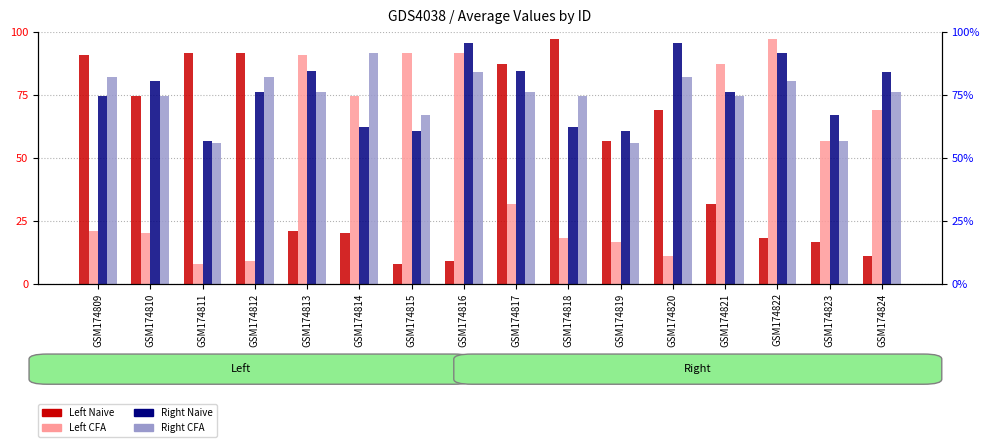

Reading left to right, list all the values displayed in this chart.

Left Naive: 90.9	74.7	91.5	91.7	20.9	20.1	8.0	9.0	87.5	97.4	56.7	69.1	31.8	18.3	16.7	10.8
Left CFA: 20.9	20.1	8.0	9.0	90.9	74.7	91.5	91.7	31.8	18.3	16.7	10.8	87.5	97.4	56.7	69.1
Right Naive: 74.7	80.7	56.7	76.2	84.5	62.2	60.8	95.6	84.5	62.2	60.8	95.6	76.3	91.5	67.2	84.0
Right CFA: 82.1	74.7	56.0	82.2	76.3	91.5	67.2	84.0	76.1	74.7	56.0	82.2	74.7	80.7	56.7	76.2